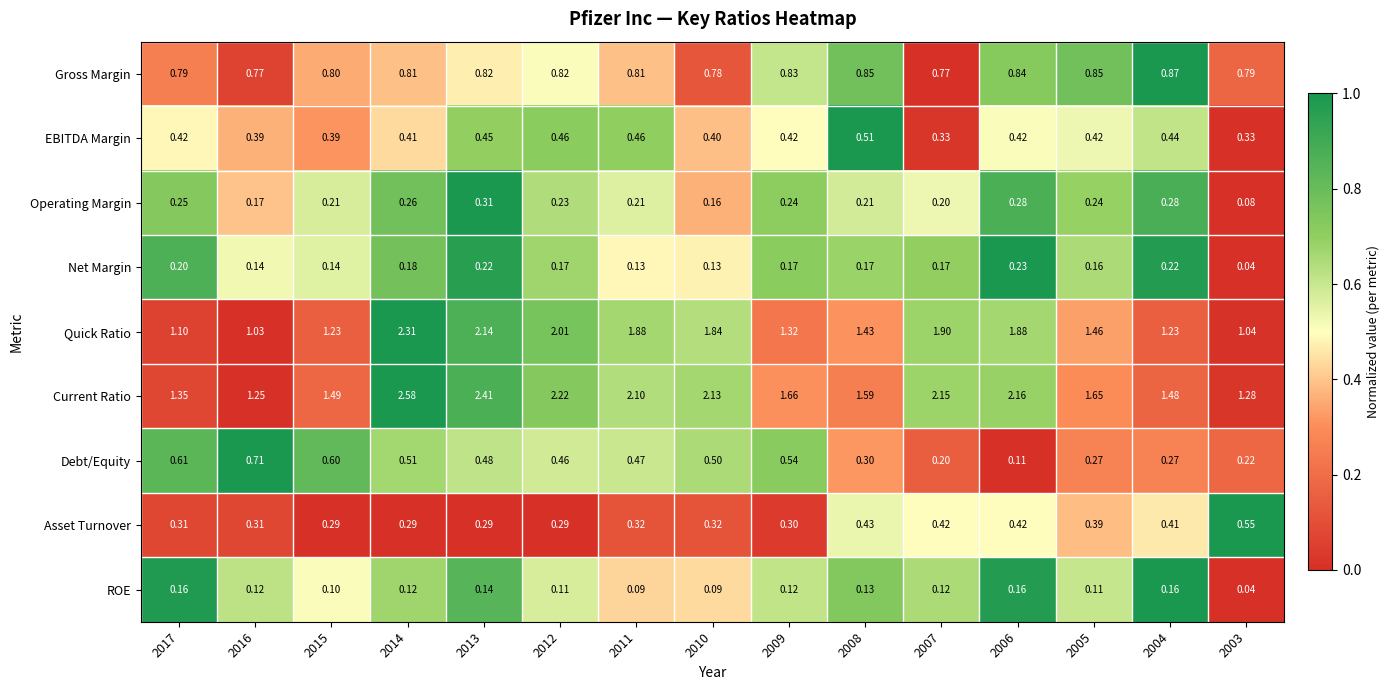

Which series changed the most between 2012 and 2011?

Quick Ratio